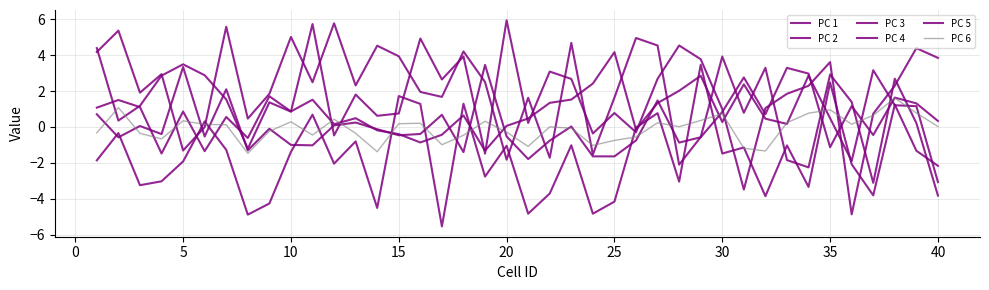

How many lines are shown in the chart?

6